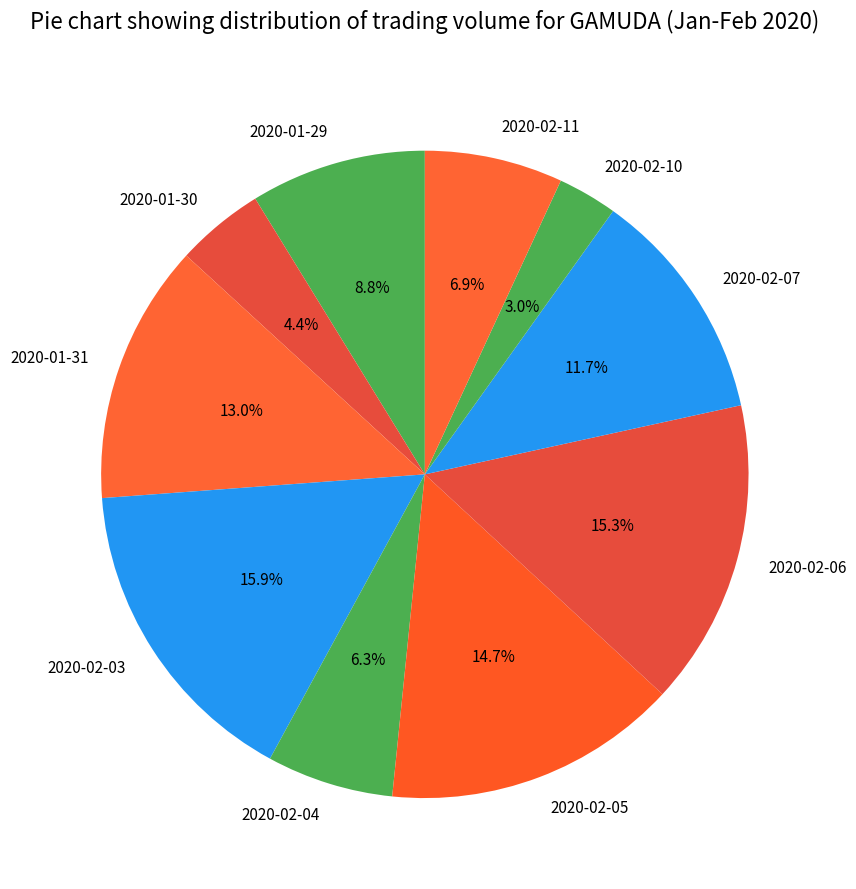

Combined, what portion of the pie is 2020-02-05 and 2020-01-31?

27.7%